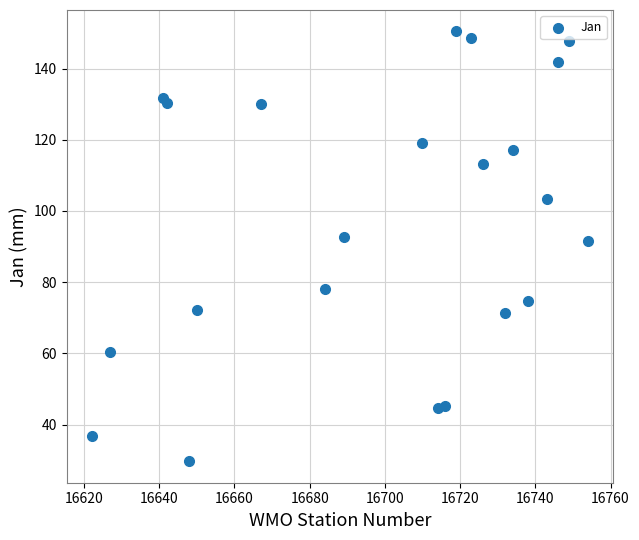

What is the range of X values (max minus min)?

132.0